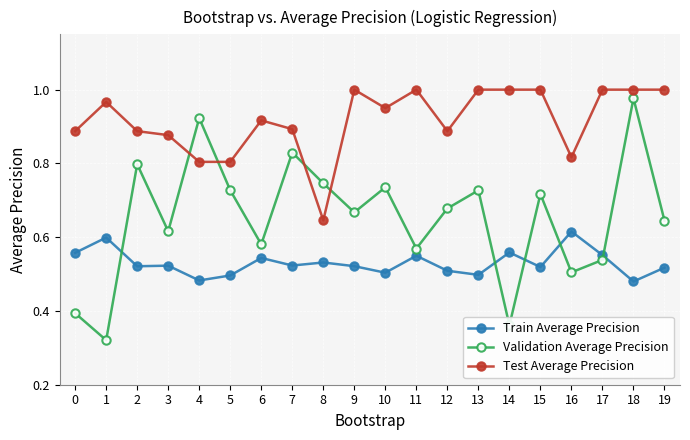

Rank the series by their average value, from lowest to highest.

Train Average Precision, Validation Average Precision, Test Average Precision